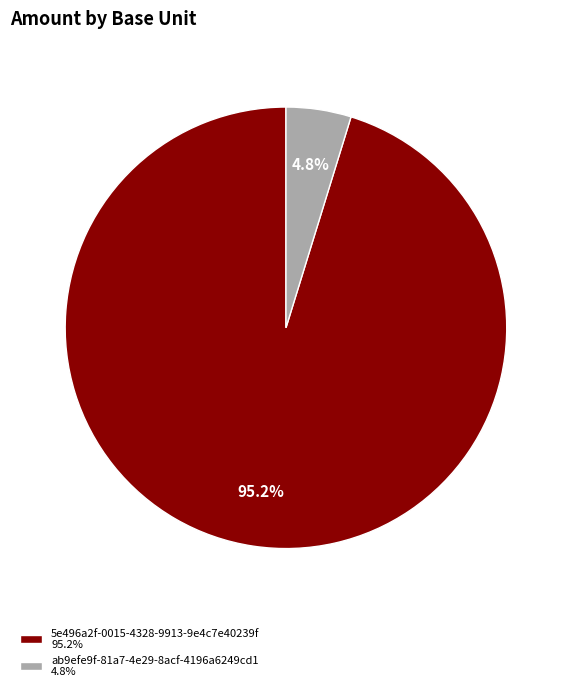

Do ab9efe9f-81a7-4e29-8acf-4196a6249cd1 and 5e496a2f-0015-4328-9913-9e4c7e40239f together represent more than half of the pie?

Yes